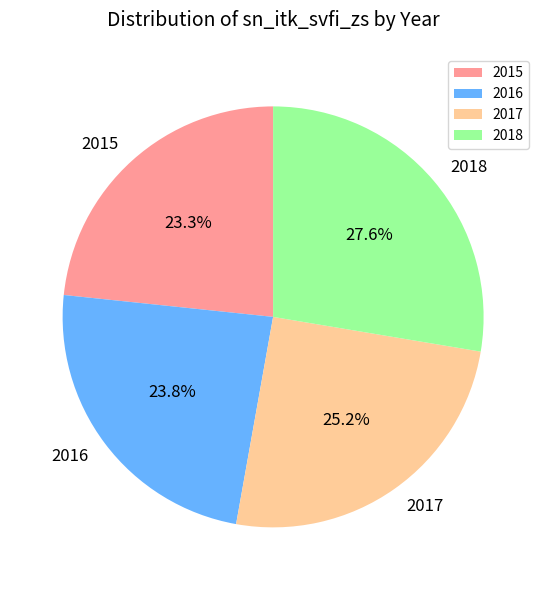

Which has a higher value, 2017 or 2018?

2018